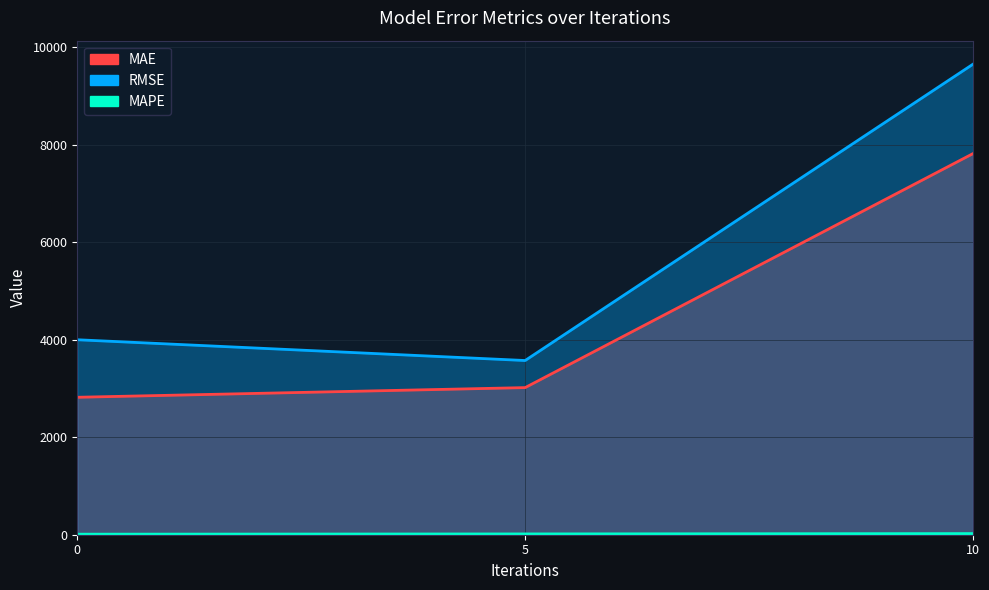

Rank the series at 0 from lowest to highest value.

MAPE, MAE, RMSE